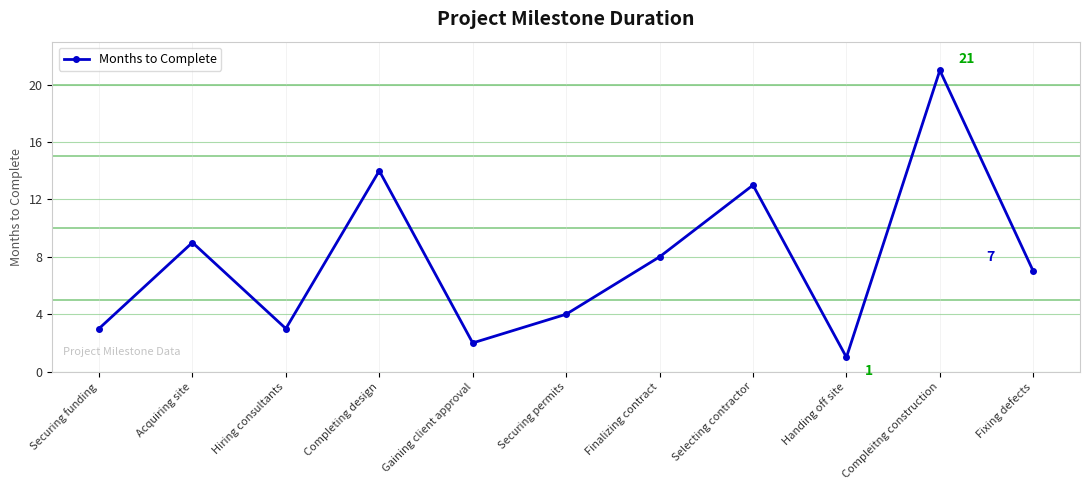

Does the chart display data point markers on the line(s)?

Yes